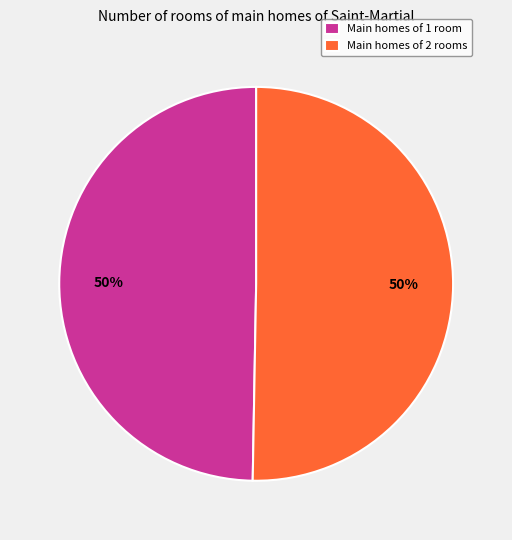

Is it true that Main homes of 2 rooms is 37% of the pie?

False